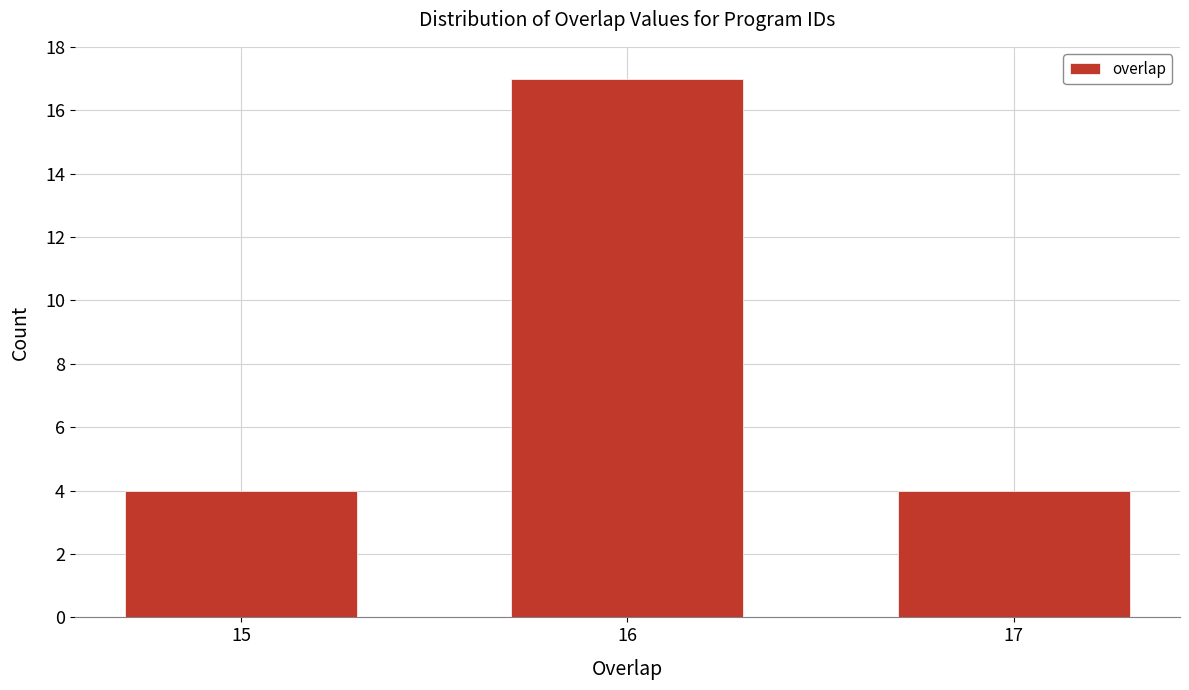

Reading left to right, transcribe all the data shown in this chart.

15=4	16=17	17=4